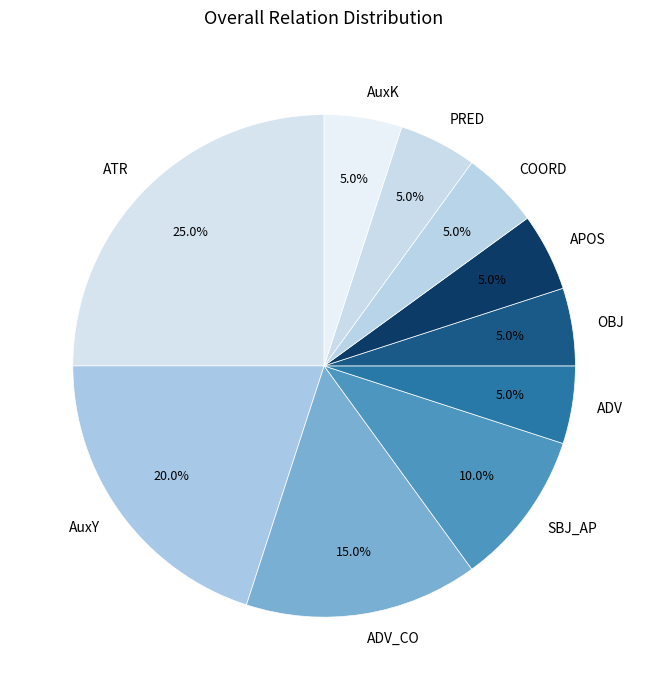

What percentage is NOT represented by OBJ?

95.0%